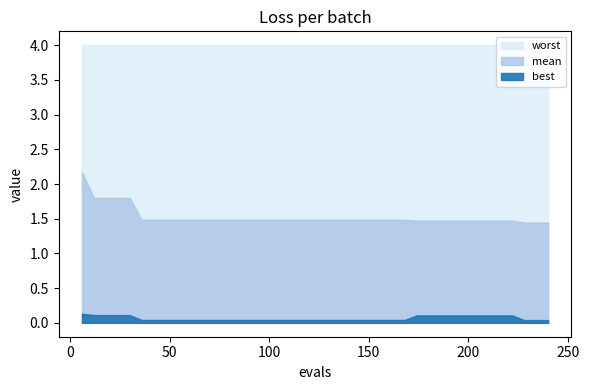

Does the chart have visible grid lines?

No